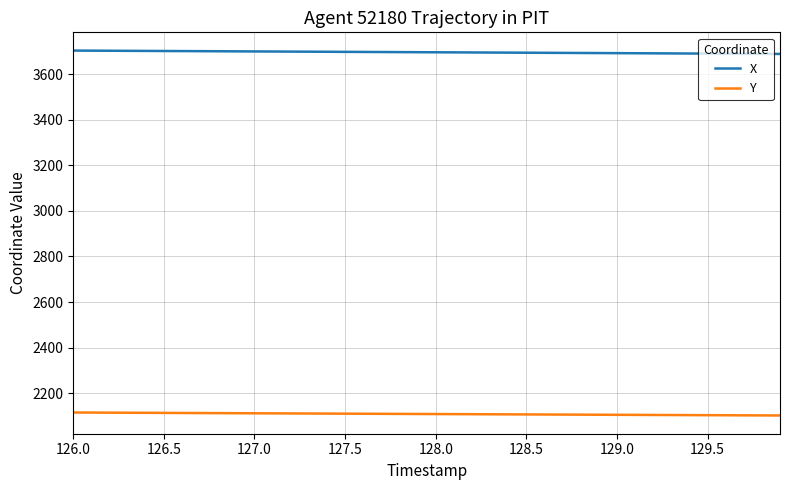

What is the sum of all X values?

147842.1